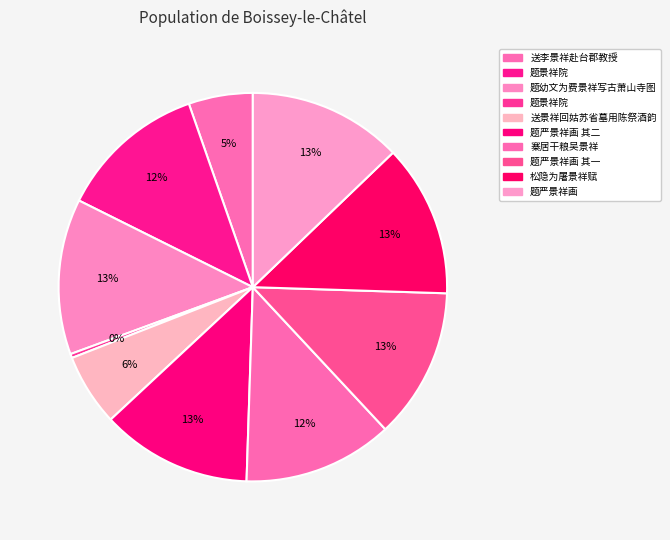

How many segments does this pie chart have?

10